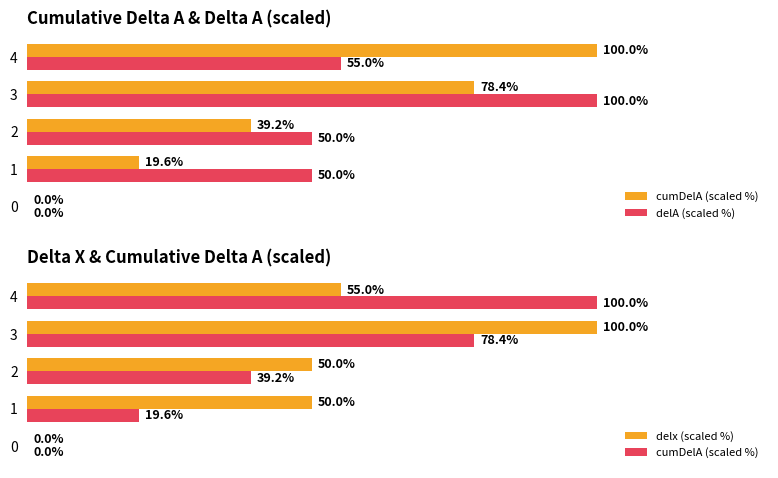

What is the total value across all series at 3?

278.4